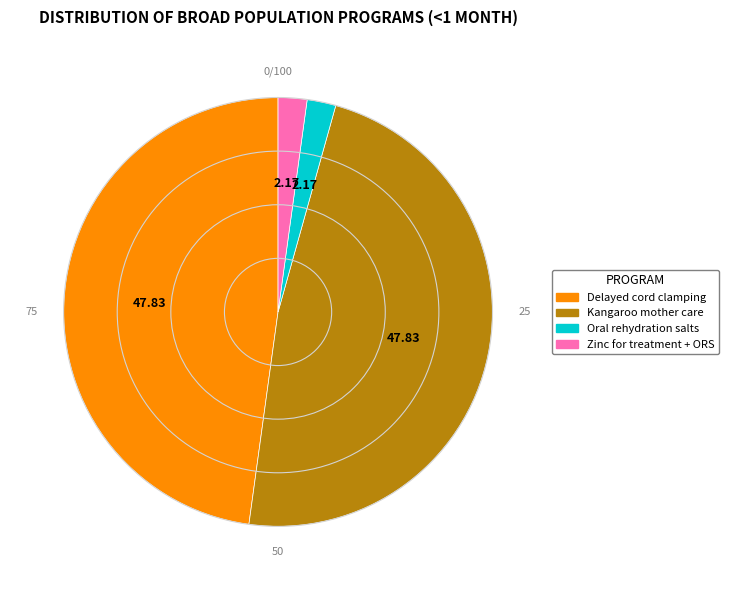

Is there a majority slice in this chart?

No